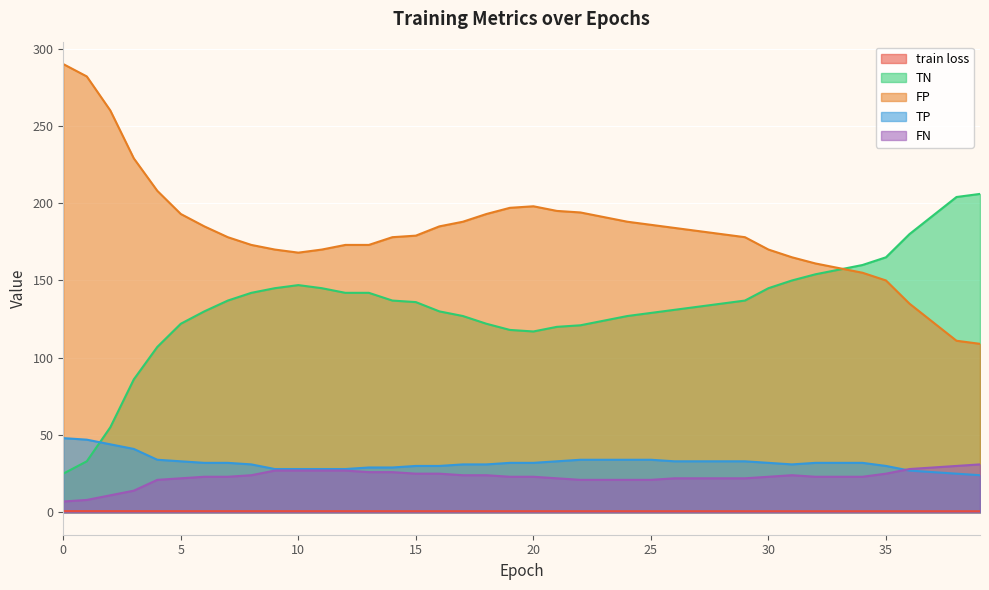

True or false: FP and TN intersect in this chart.

True